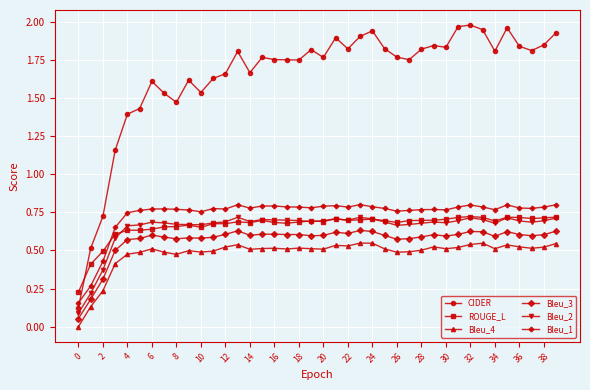

Which series has the largest range (max minus min)?

CIDER